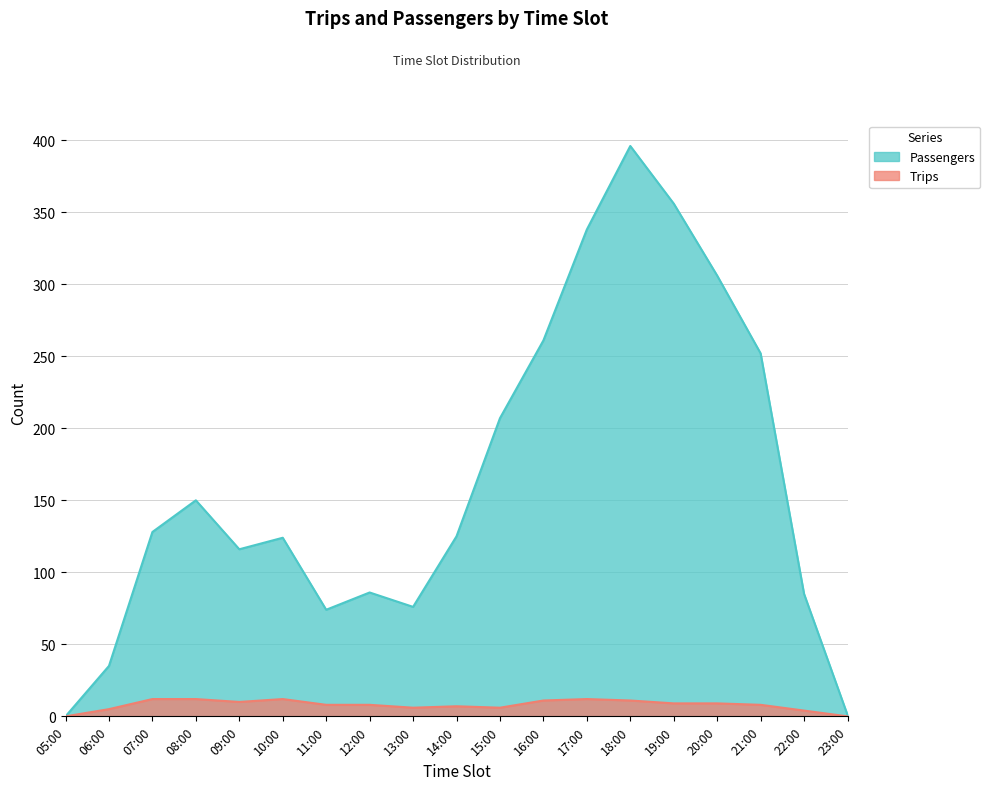

True or false: Passengers and Trips cross at least once.

False